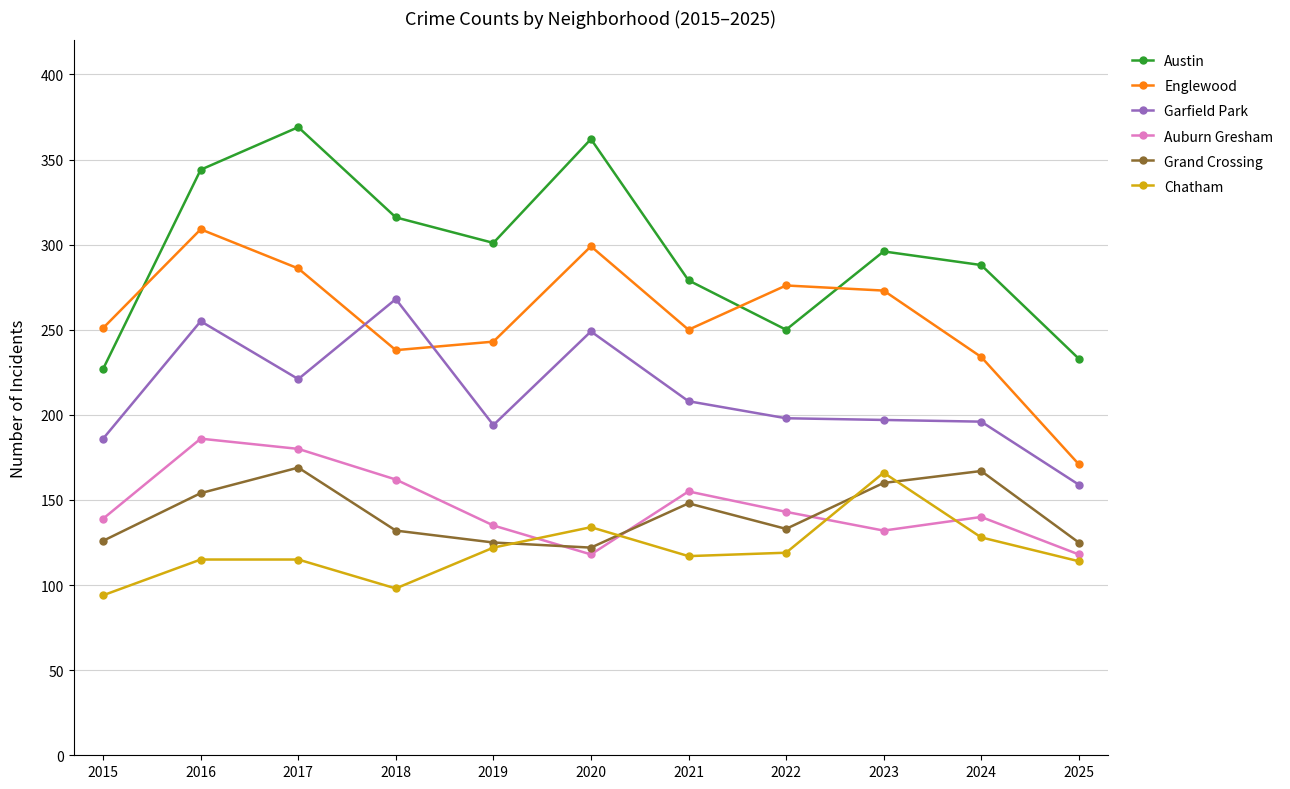

Between which two adjacent categories do Garfield Park and Englewood first intersect?

2017 and 2018